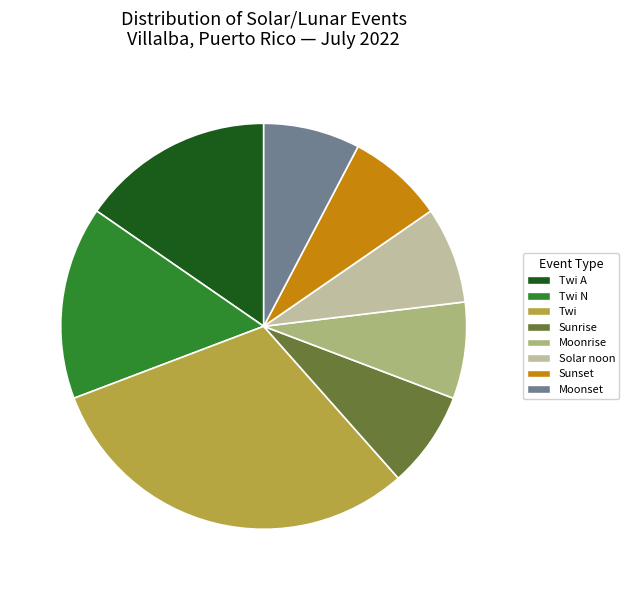

Do Sunrise and Moonrise together represent more than half of the pie?

No